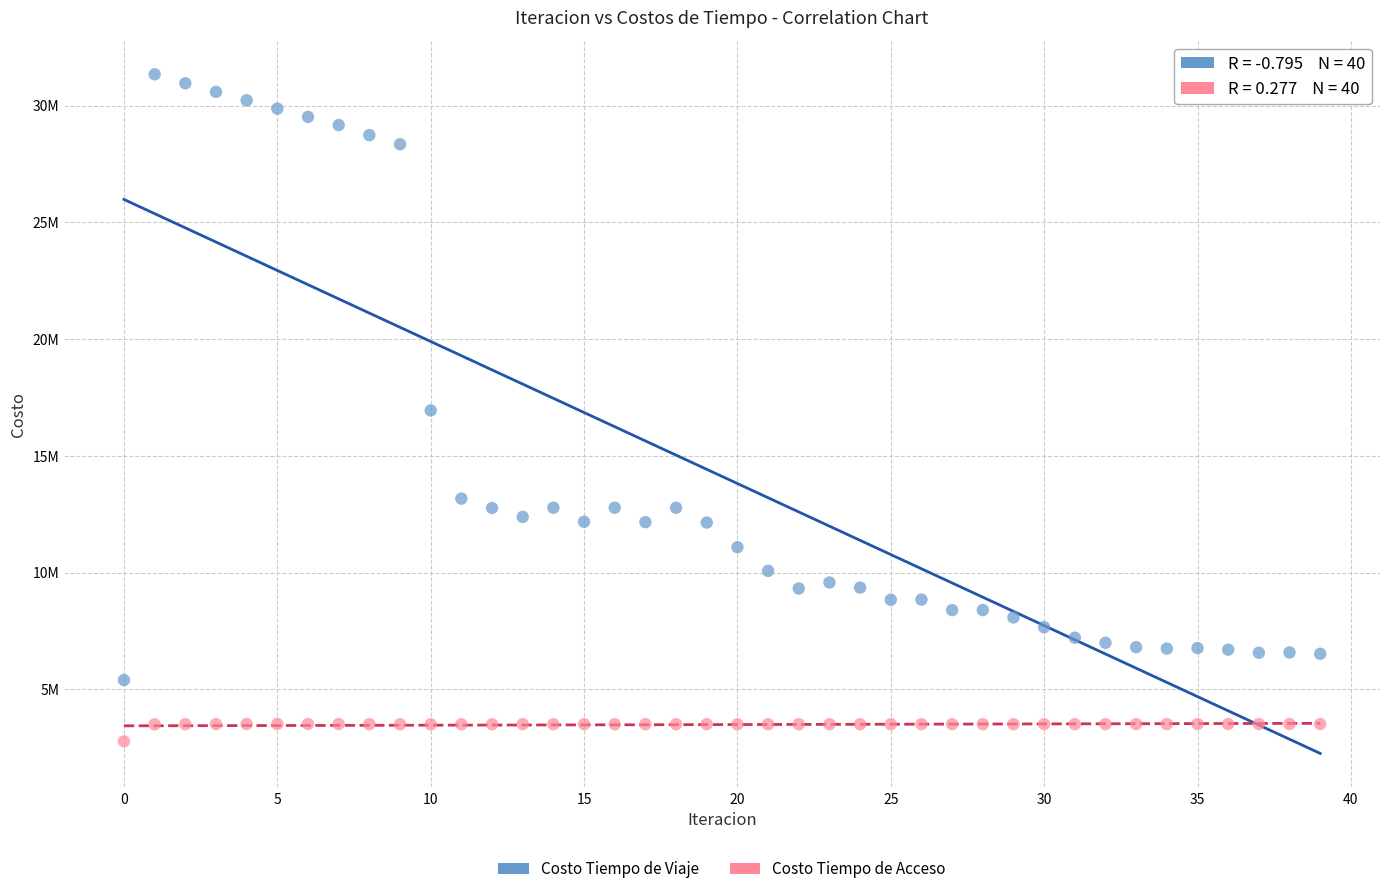

Which series reaches the maximum Y coordinate?

Costo Tiempo de Viaje